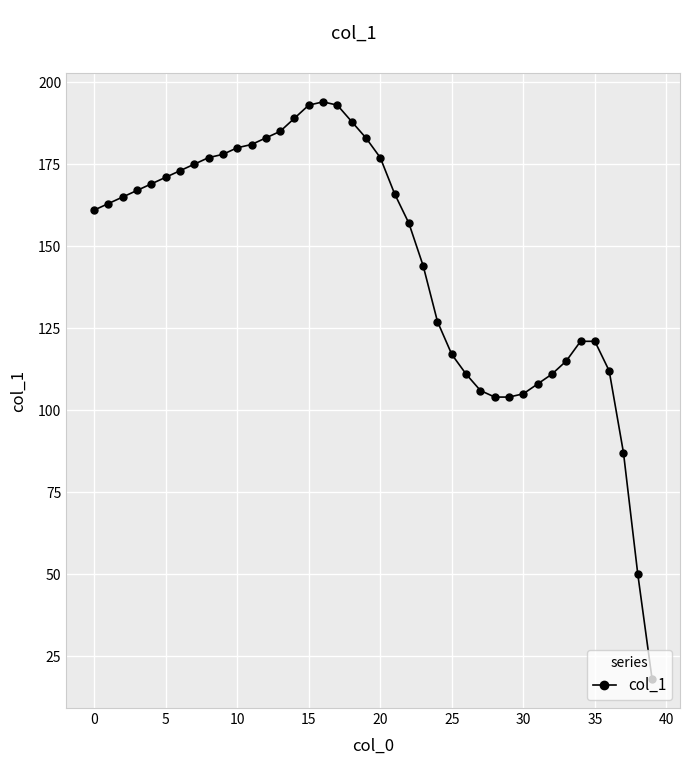

Reading left to right, what are all the values shown in this chart?

161	163	165	167	169	171	173	175	177	178	180	181	183	185	189	193	194	193	188	183	177	166	157	144	127	117	111	106	104	104	105	108	111	115	121	121	112	87	50	18